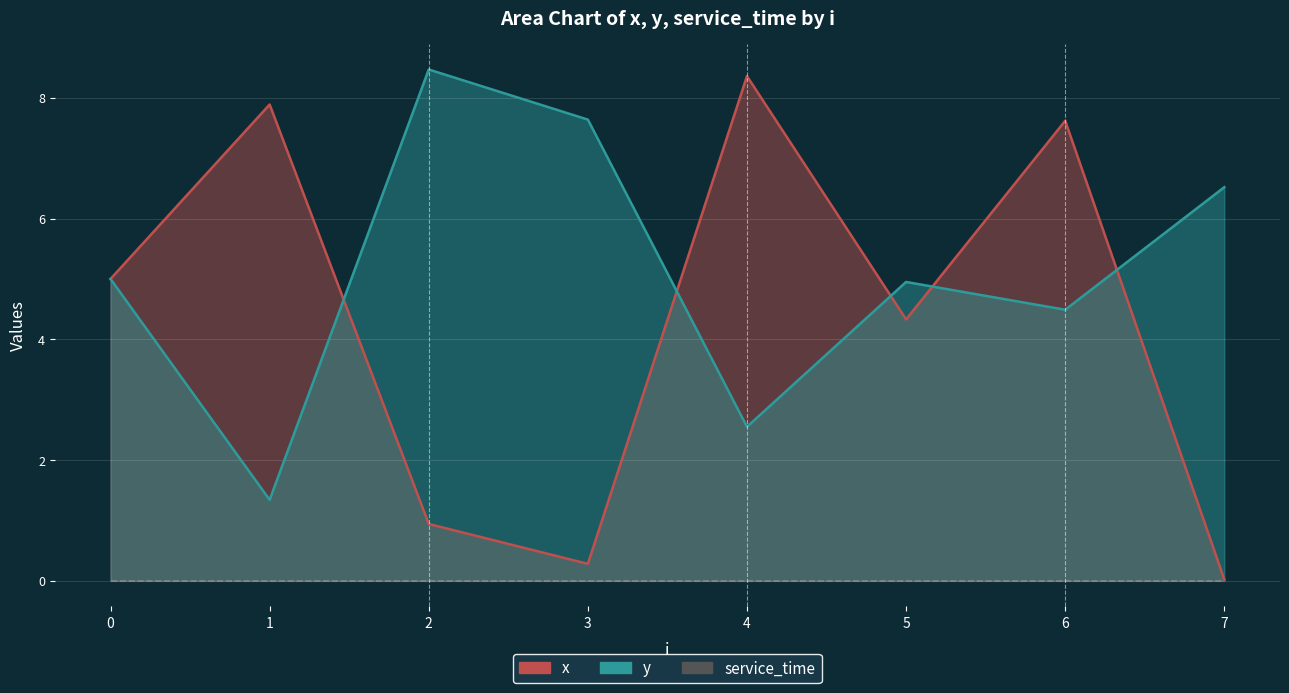

The x series shows 1.5 at 0. True or false?

False